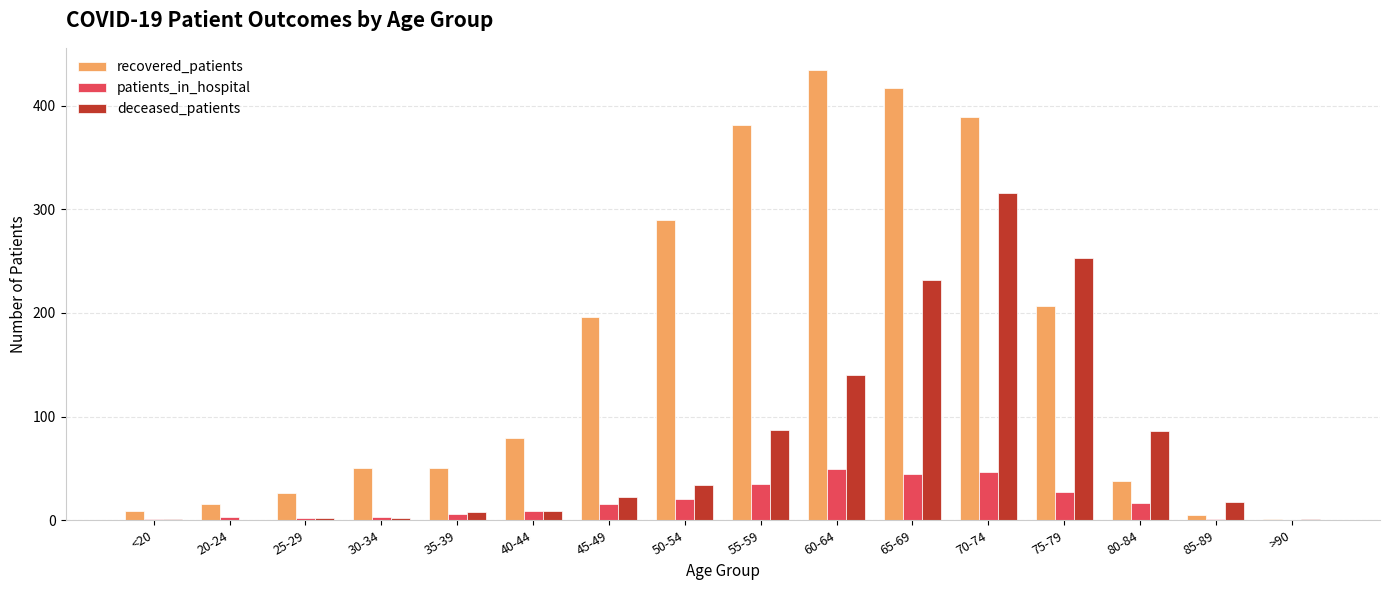

How many distinct data groups are displayed?

3